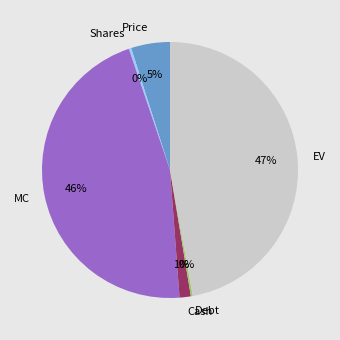

Does EV represent more than half of the total?

No